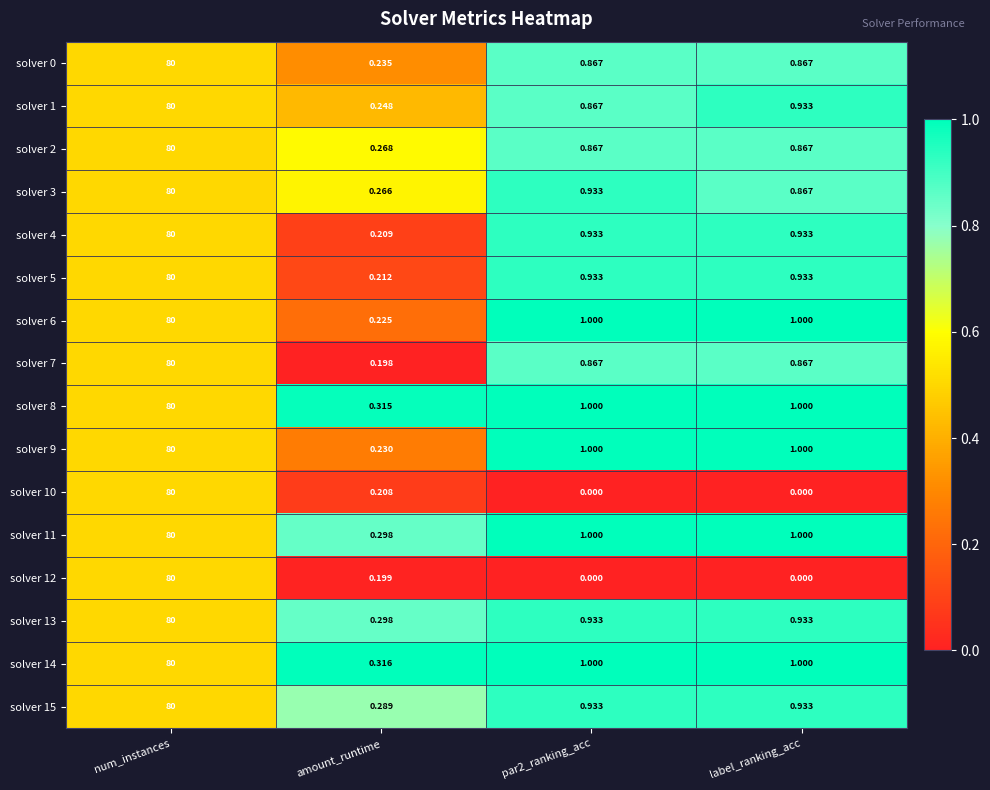

At which category does the chart reach its peak across all series?

num_instances